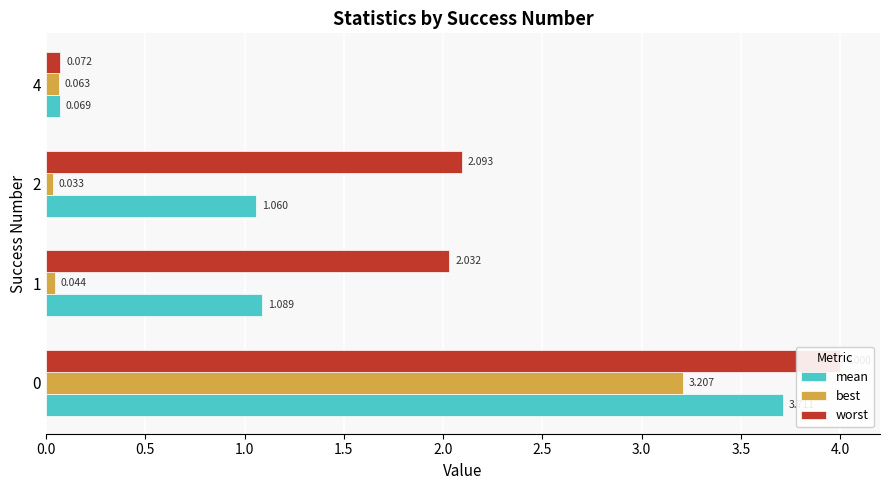

Rank the series at 0.0 from highest to lowest value.

worst, mean, best